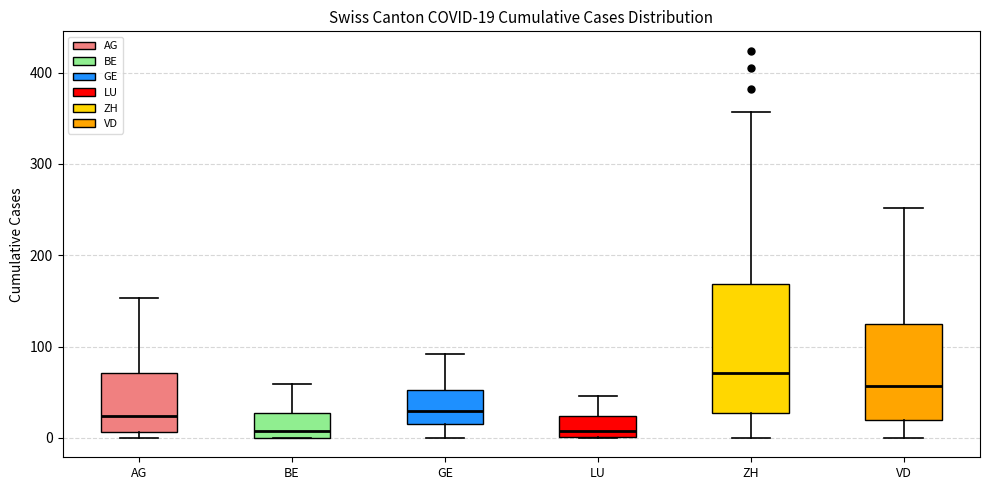

Which box is the tallest, from its lower edge to its upper edge?

ZH